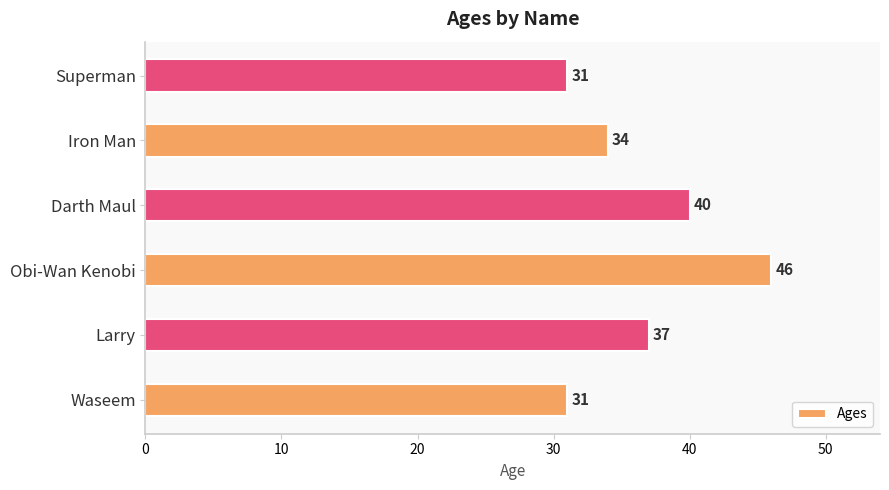

What is the change in value from Obi-Wan Kenobi to Superman?

-15